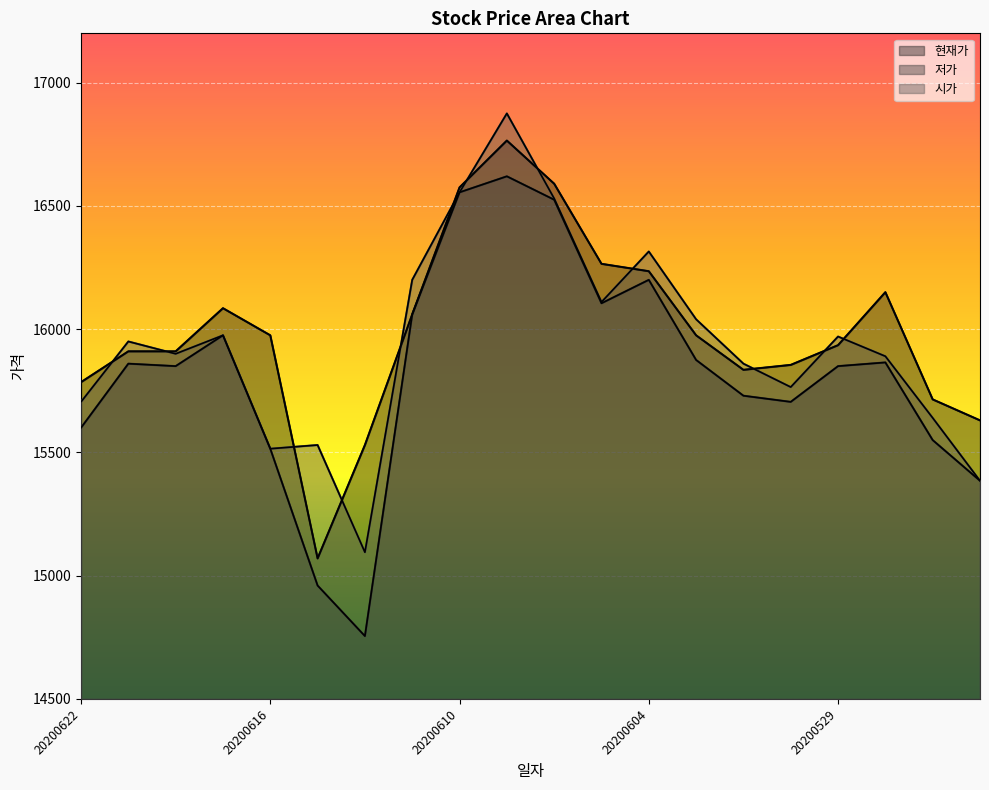

The 저가 series shows 15875 at 20200603. True or false?

True